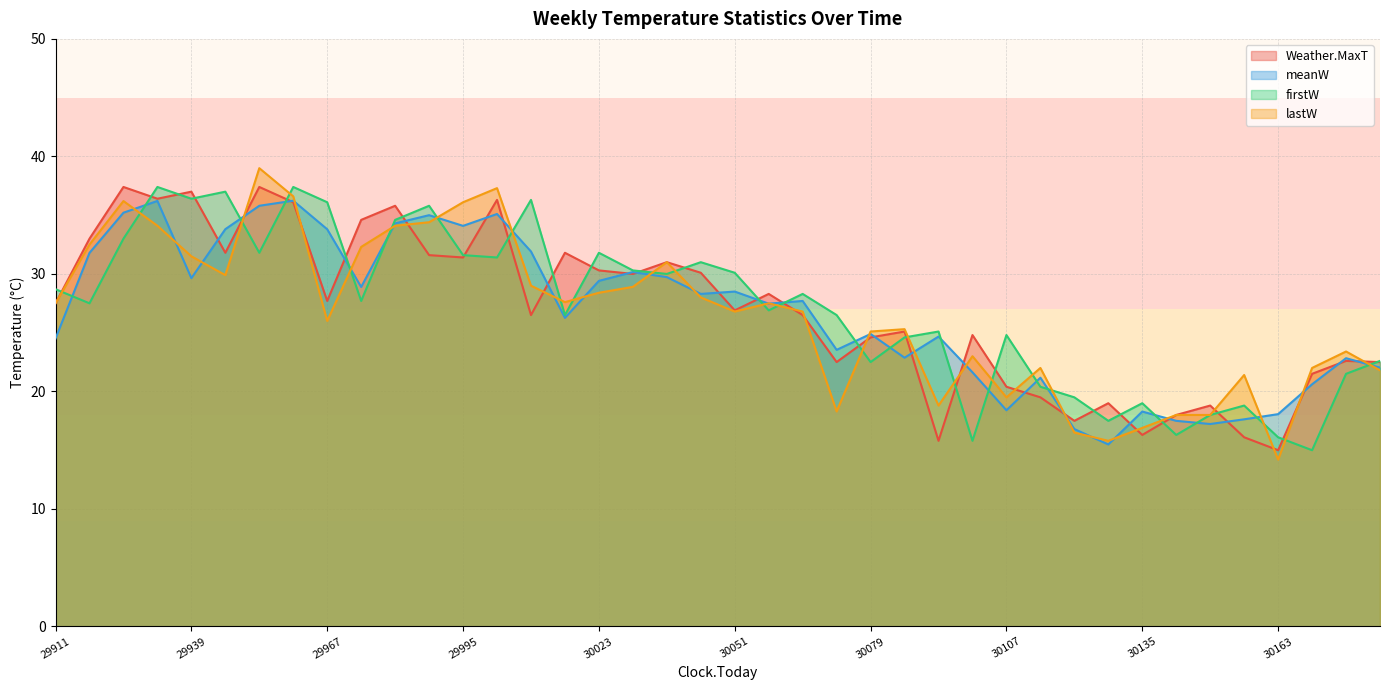

At which category is the sum across all series the highest?

29960